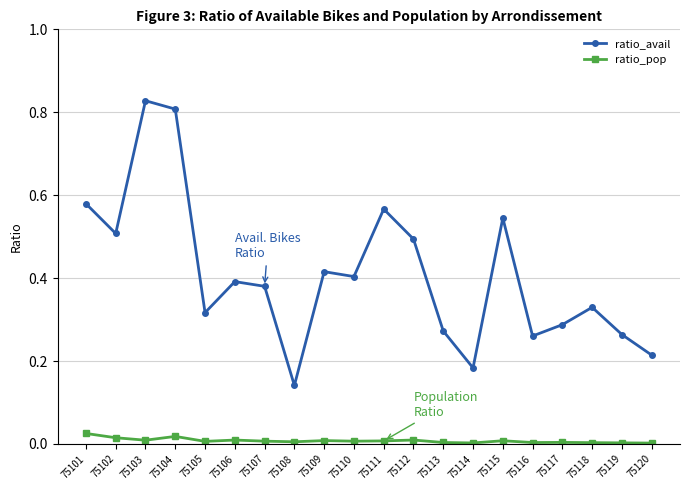

Which series has the largest total across all categories?

ratio_avail